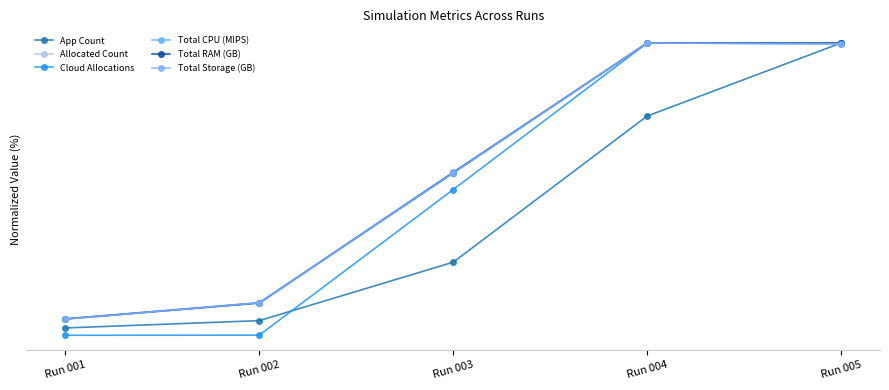

Between Run 002 and Run 003, which series saw the biggest shift?

Cloud Allocations